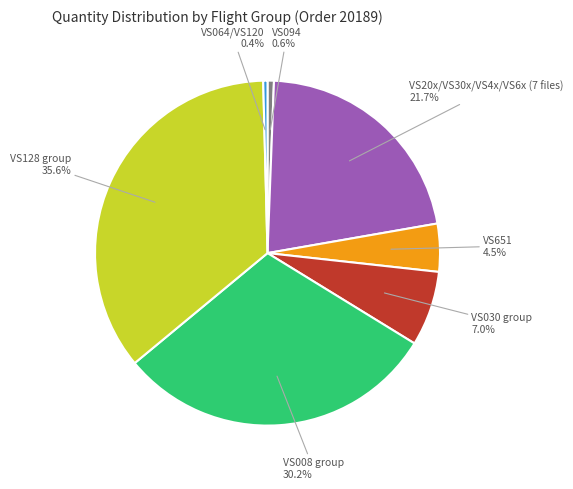

How many slices are in this pie chart?

7